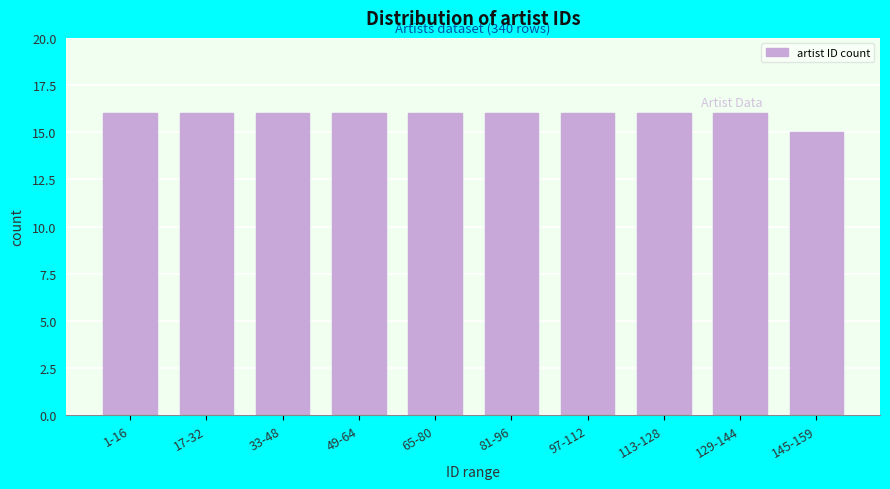

Reading left to right, transcribe all the data shown in this chart.

1-16=16	17-32=16	33-48=16	49-64=16	65-80=16	81-96=16	97-112=16	113-128=16	129-144=16	145-159=15